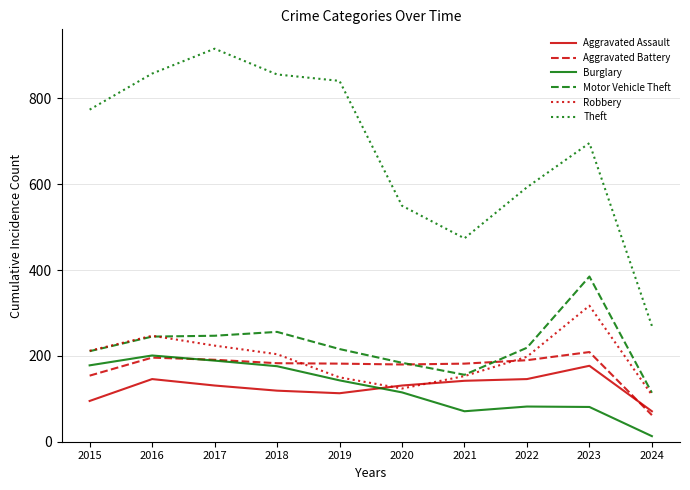

What is the average value of the Burglary series?

125